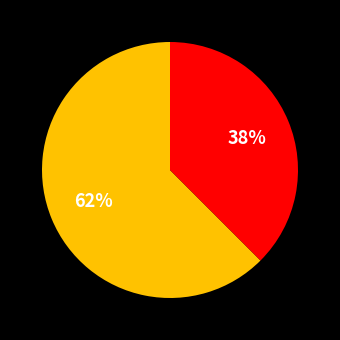

Is there any slice that represents more than half of the pie?

Yes